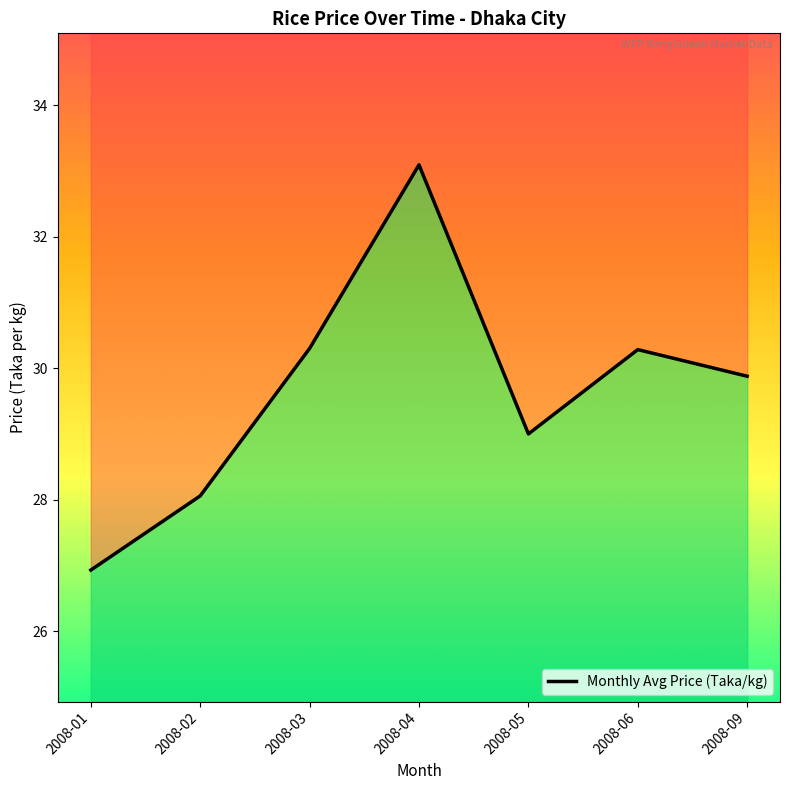

What is the greatest value displayed?

33.1